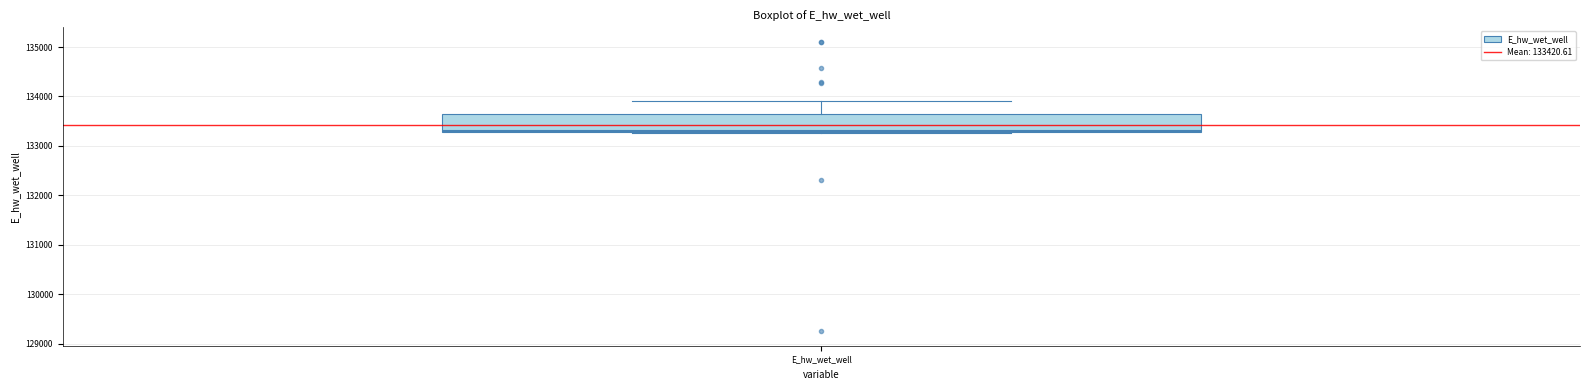

Read this box plot against the y-axis: the position of the median line, the range covered by the box, and the ends of both whiskers. The values are not printed on the chart, so give them approximately, as read against the axis.

median 133300, box 133300 to 133600, whiskers 133300 to 133900